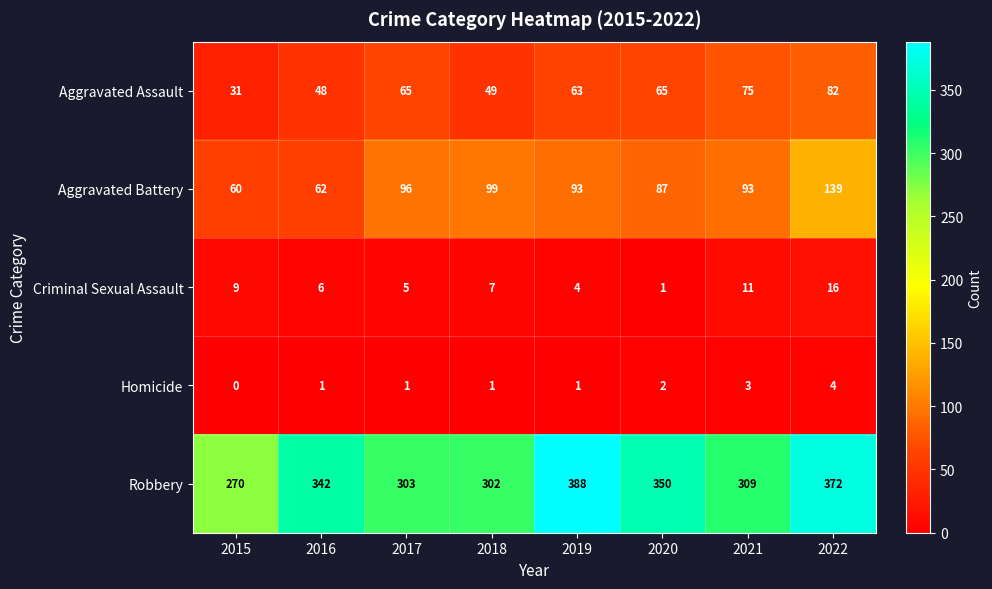

What is the difference between the second highest and minimum values in the Robbery series?

102